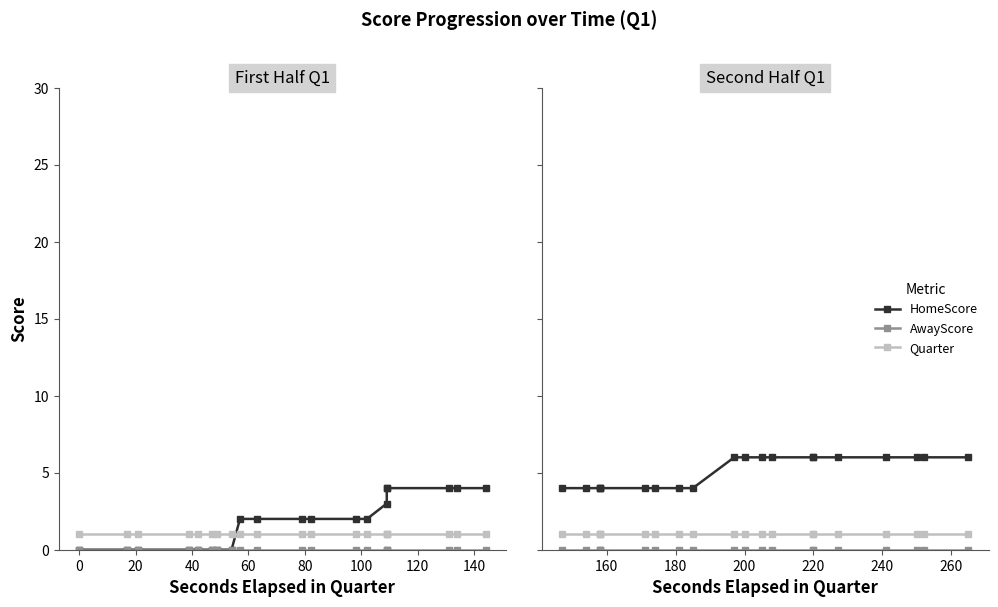

Which series has the largest total across all categories?

HomeScore